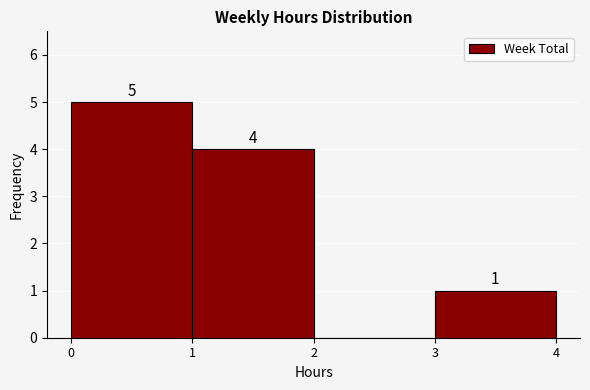

Over which range of the x-axis is the bar tallest?

0 to 1